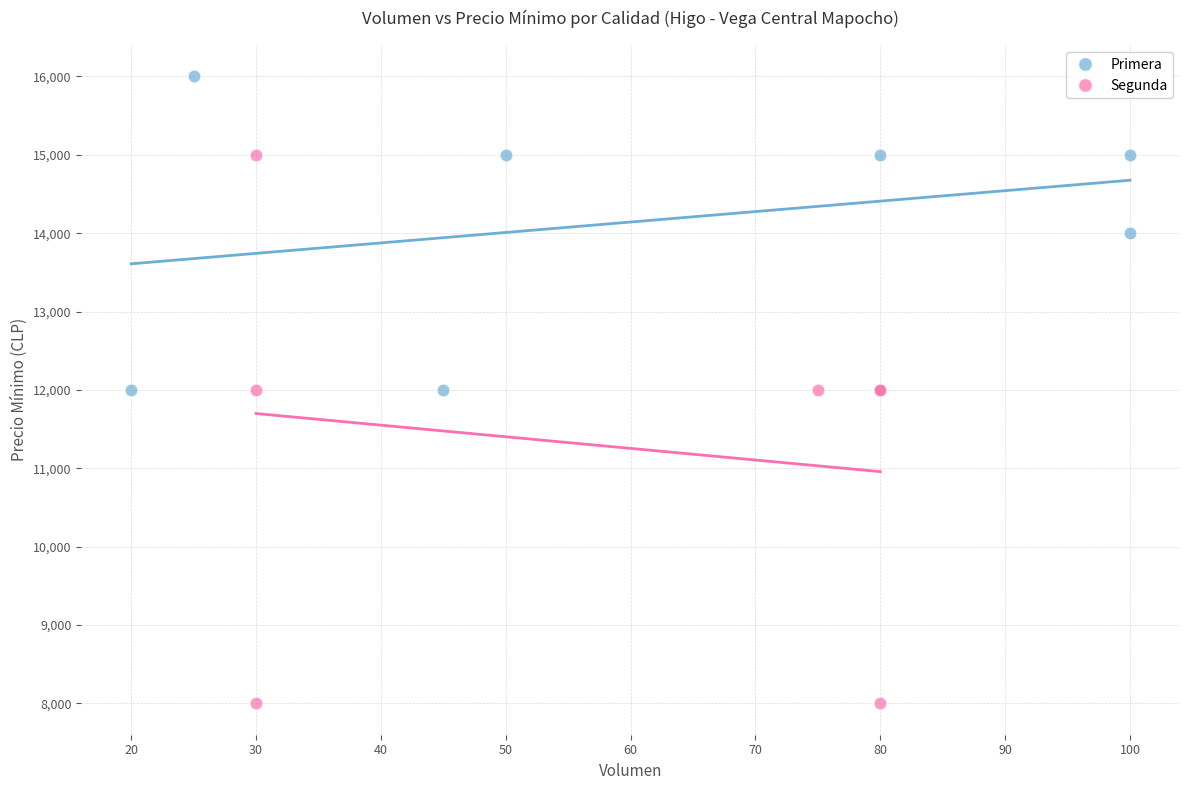

Which series reaches the maximum Y coordinate?

Primera